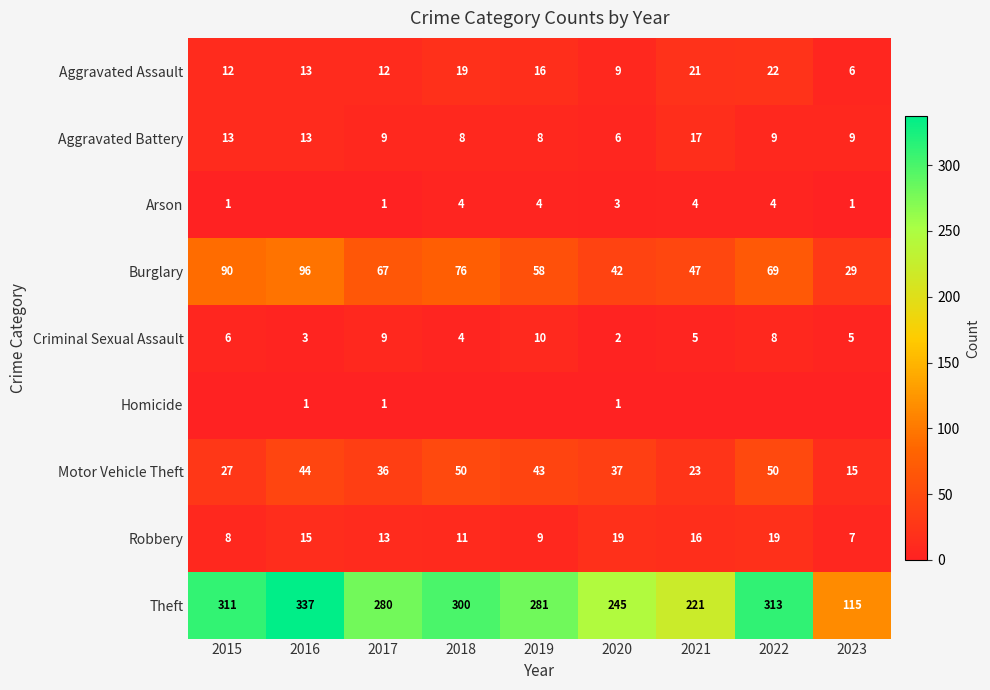

What is the sum of the Theft values at 2019 and 2016?

618